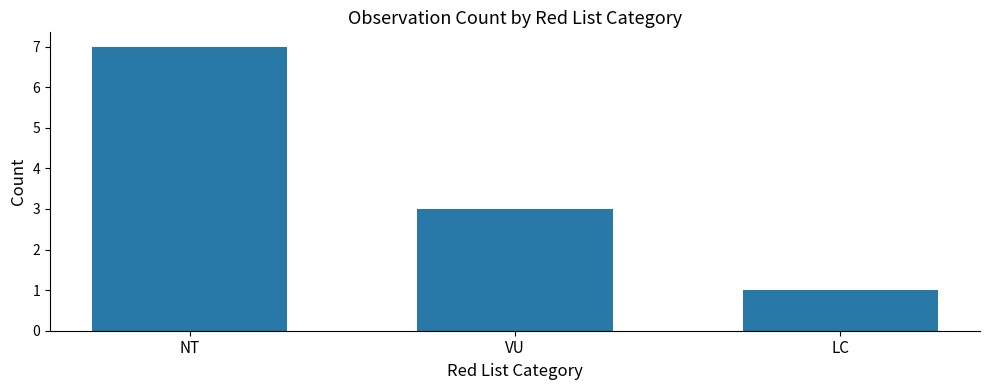

The chart shows a value of 2 at LC. True or false?

False